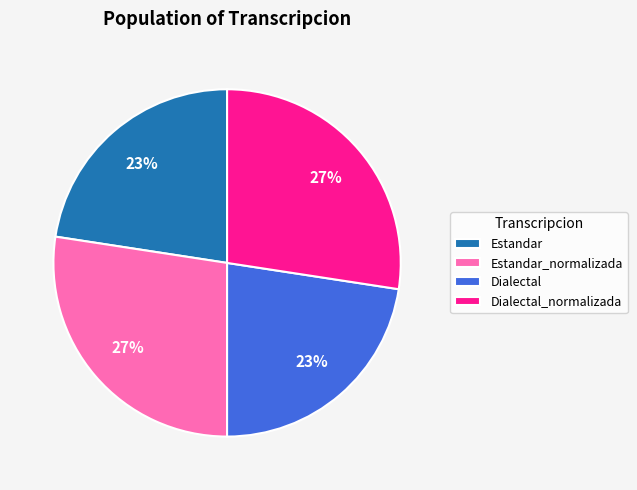

Is Estandar_normalizada the majority of the pie?

No